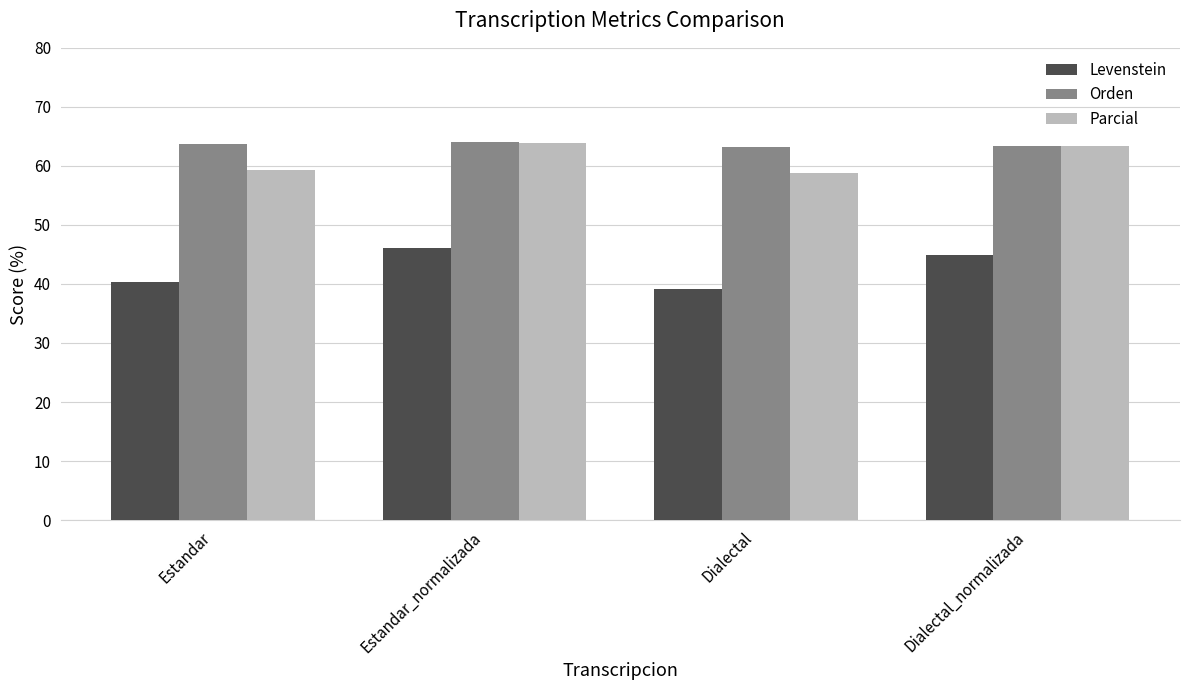

Read the Parcial value at Estandar.

59.3